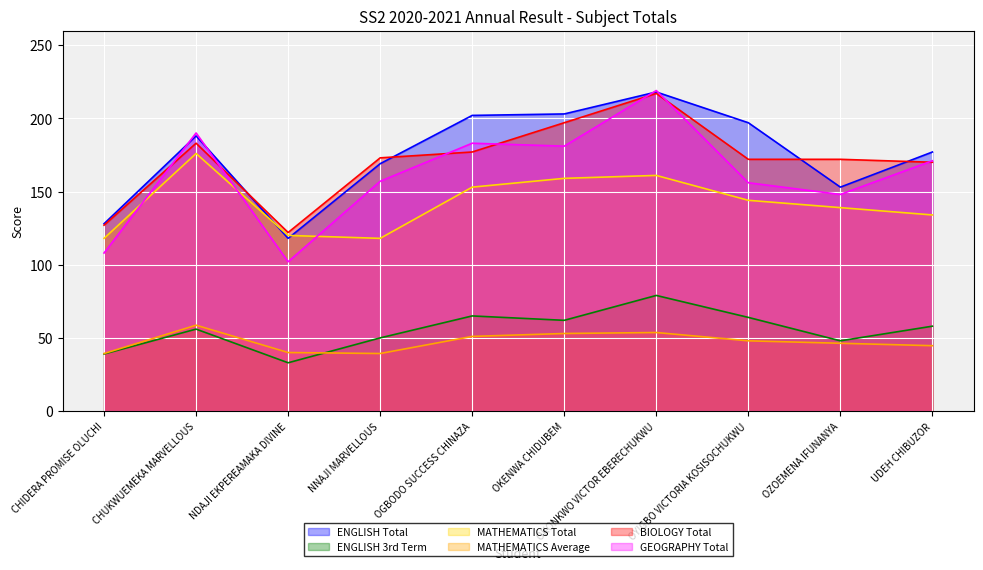

Is the value of GEOGRAPHY Total at UDEH CHIBUZOR greater than the value of ENGLISH 3rd Term at OGBODO SUCCESS CHINAZA?

Yes